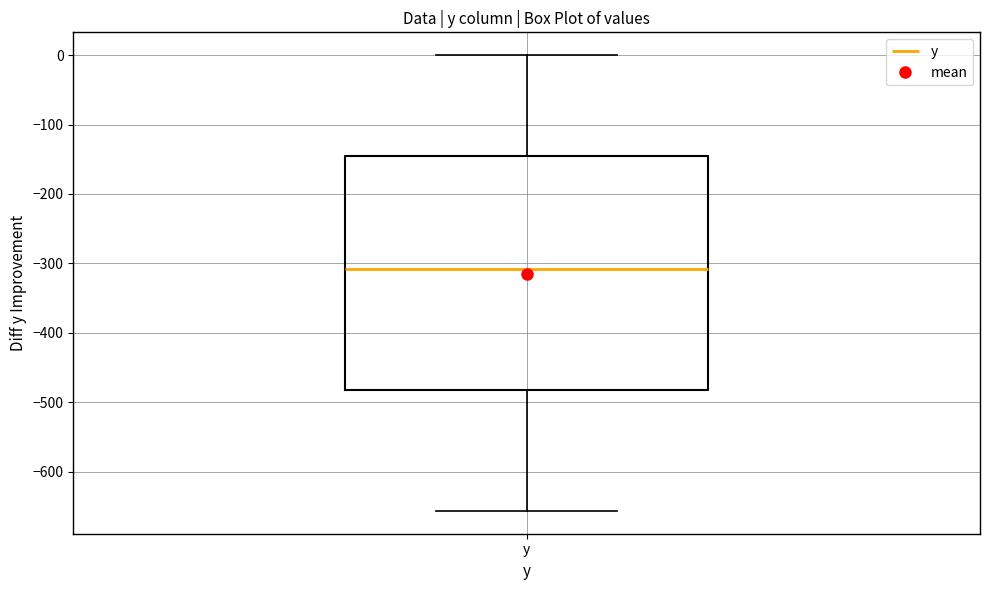

Transcribe this box plot: give where the median line is, the range the box spans, and where the two whiskers end, as read against the y-axis. The values are not printed on the chart, so give them approximately, as read against the axis.

median -310, box -480 to -140, whiskers -660 to 0